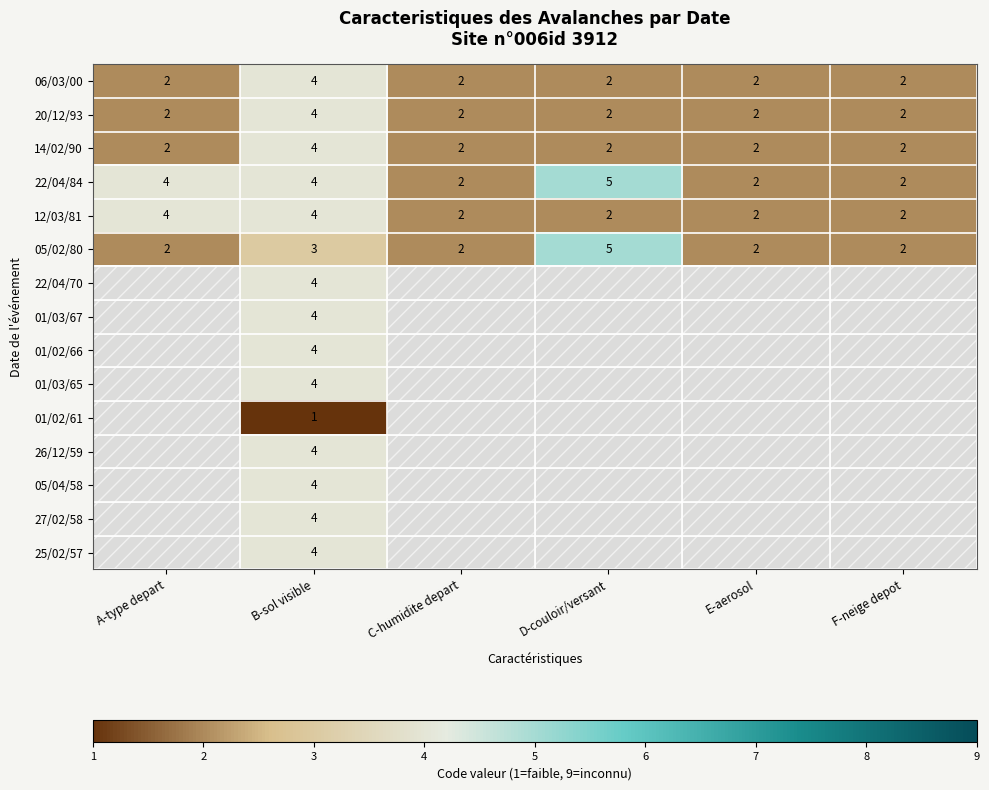

The value of 05/04/58 at B-sol visible is 7. True or false?

False